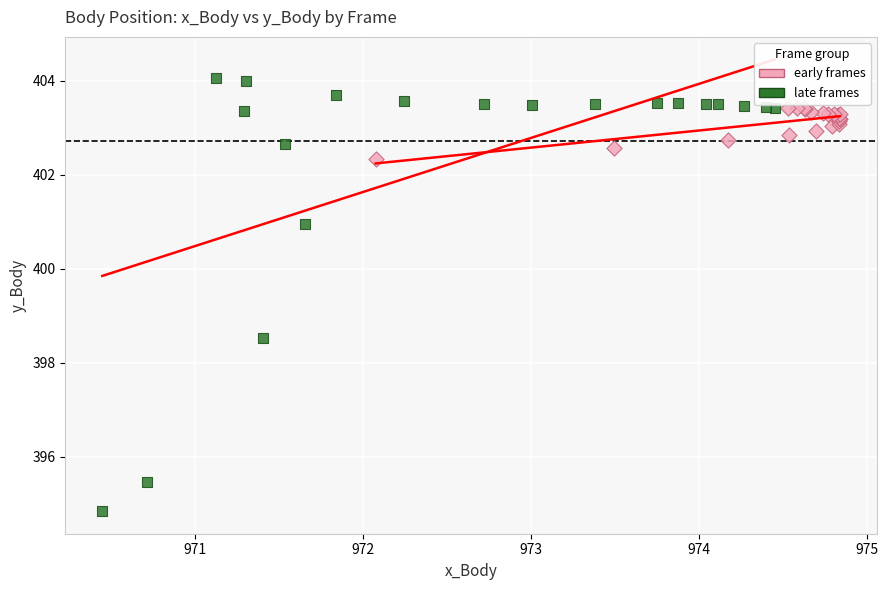

What are all the series names shown in the legend?

early frames, late frames